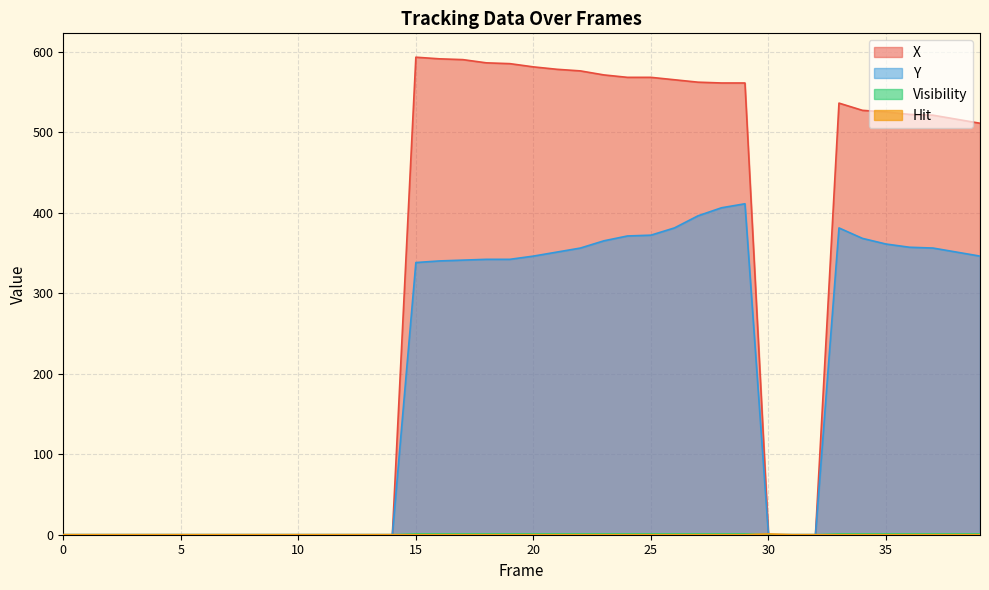

Reading right to left, transcribe all the data shown in this chart.

X: 511	516	521	522	525	527	536	0	0	0	561	561	562	565	568	568	571	576	578	581	585	586	590	591	593	0	0	0	0	0	0	0	0	0	0	0	0	0	0	0
Y: 346	351	356	357	361	368	381	0	0	0	411	406	396	381	372	371	365	356	351	346	342	342	341	340	338	0	0	0	0	0	0	0	0	0	0	0	0	0	0	0
Visibility: 1	1	1	1	1	1	1	0	0	0	1	1	1	1	1	1	1	1	1	1	1	1	1	1	1	0	0	0	0	0	0	0	0	0	0	0	0	0	0	0
Hit: 0	0	0	0	0	0	0	0	0	1	0	0	0	0	0	0	0	0	0	0	0	0	0	0	0	0	0	0	0	0	0	0	0	0	0	0	0	0	0	0